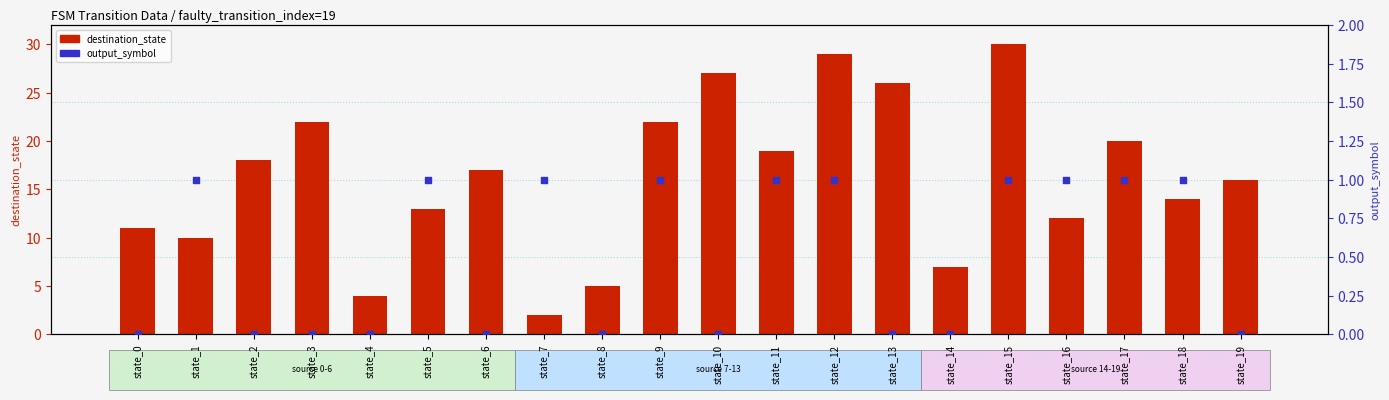

Which series contains the lowest Y value?

output_symbol